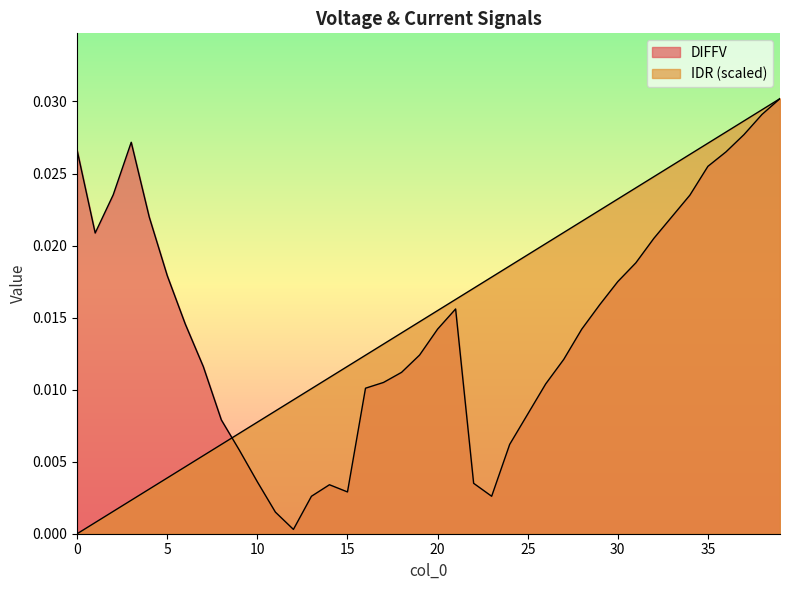

Is it true that IDR equals 0.0 at 1?

False